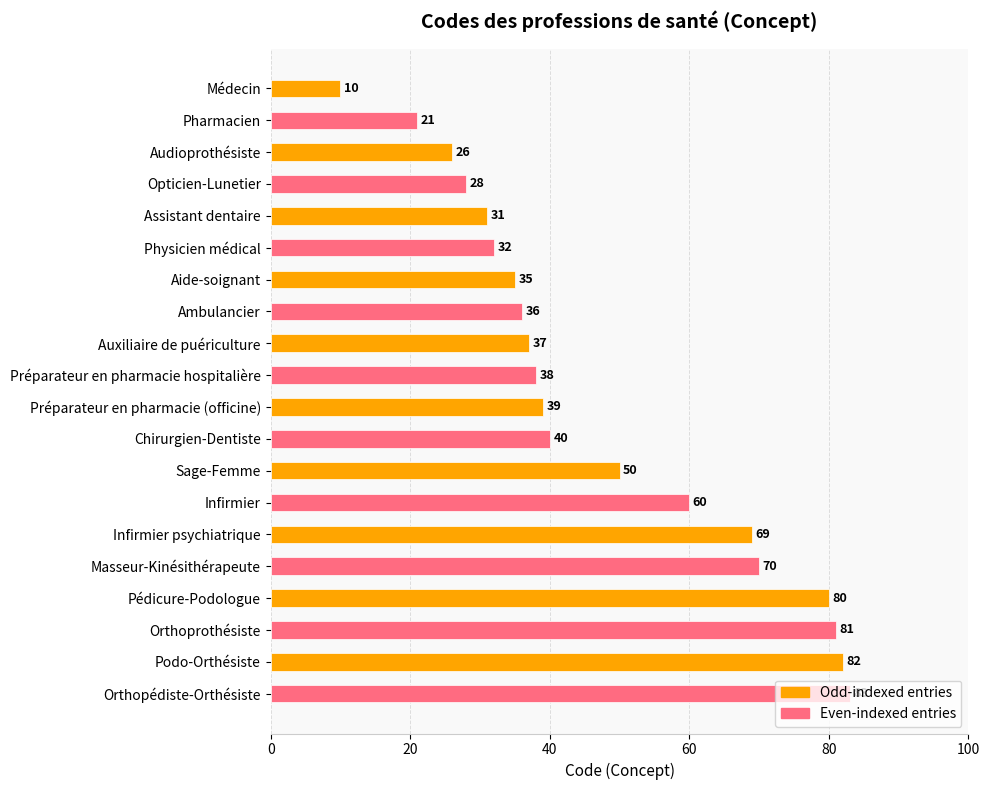

How many bars are there in total?

20